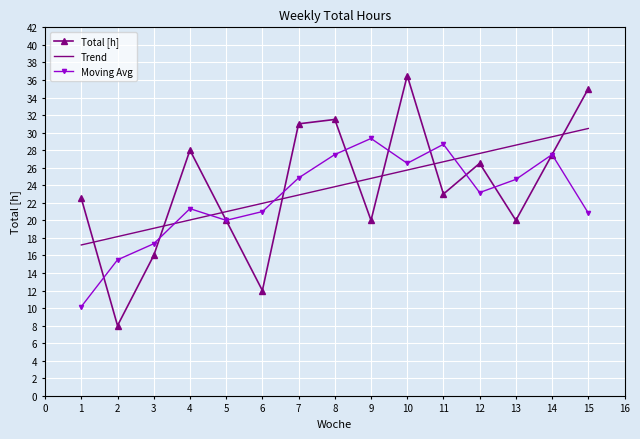

What is the difference between the highest and lowest values at 11?

5.7